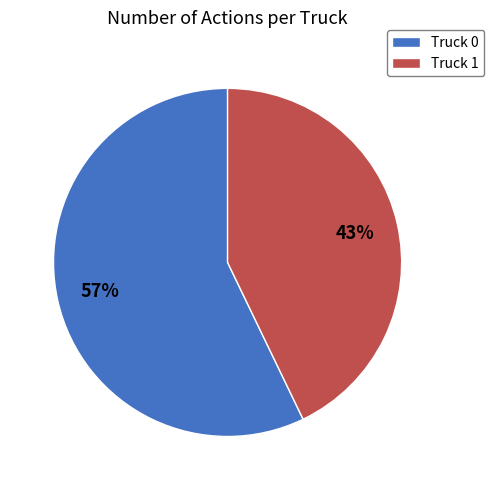

How many slices are in this pie chart?

2